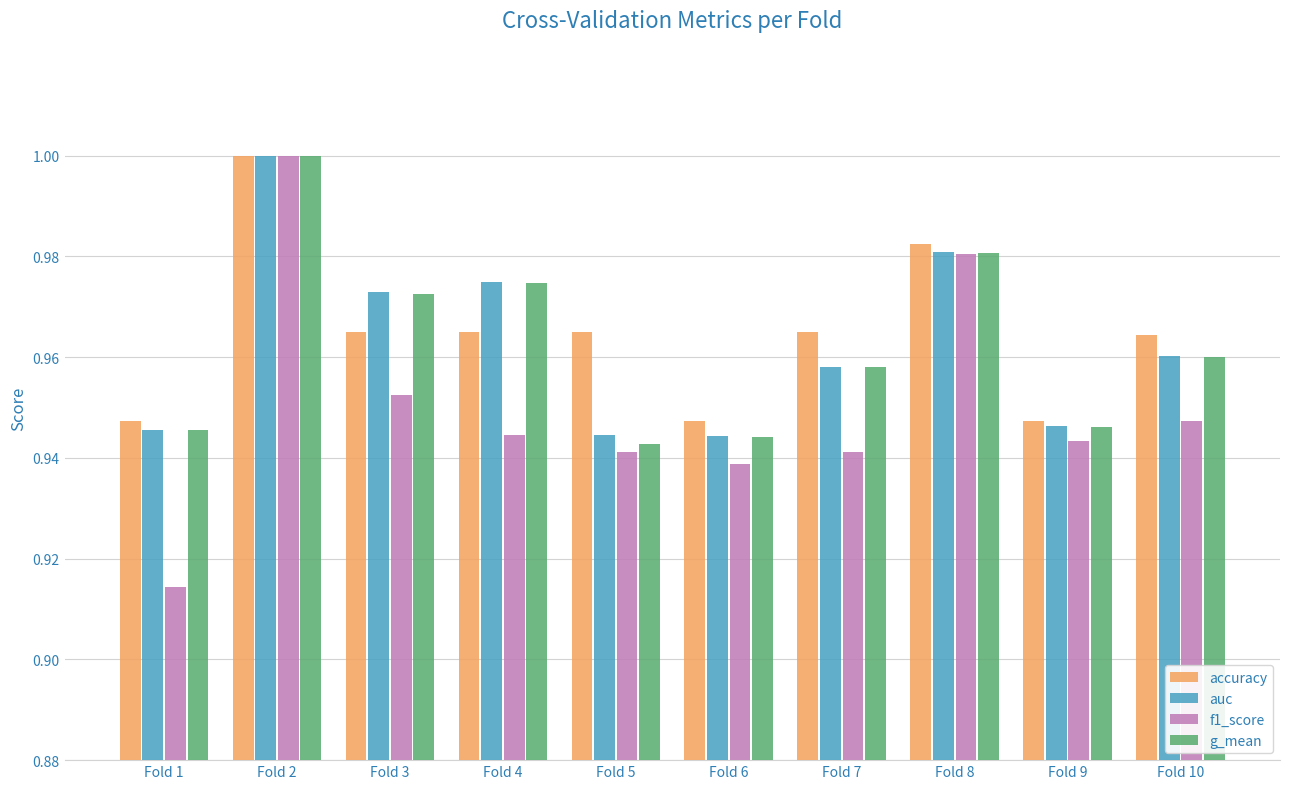

The auc series shows 0.4 at Fold 3. True or false?

False